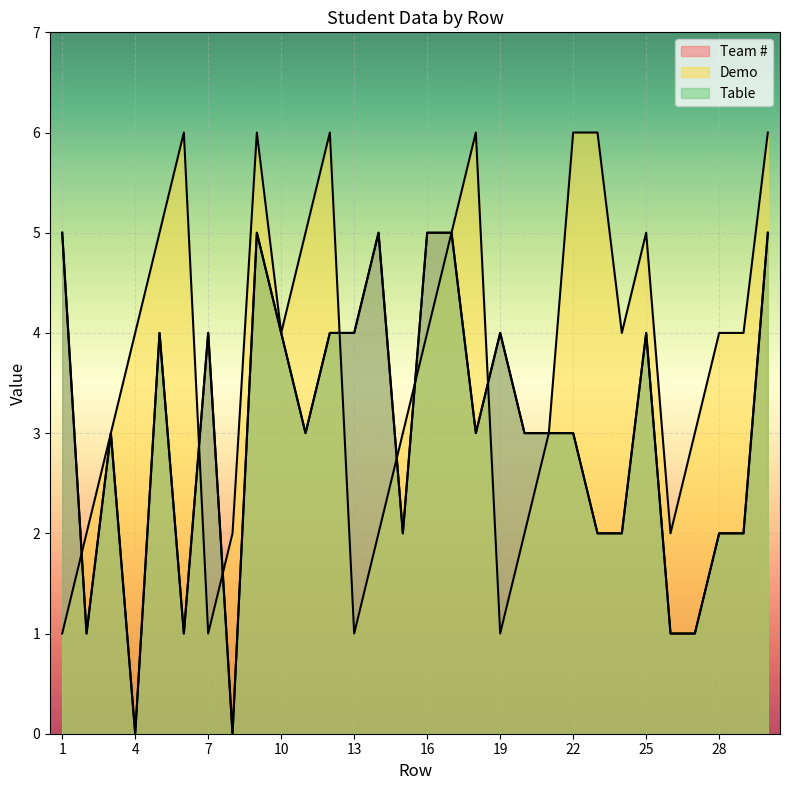

What is the average value of the Table series?

3